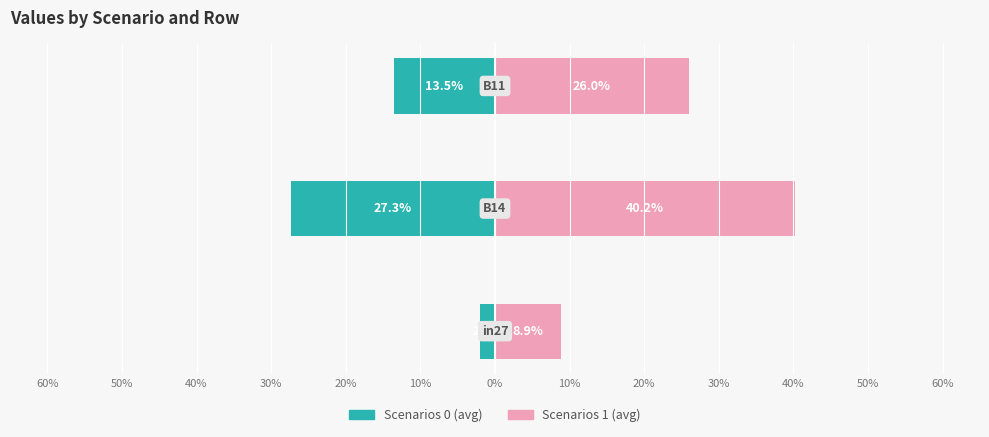

What position from the left is 60%?

1